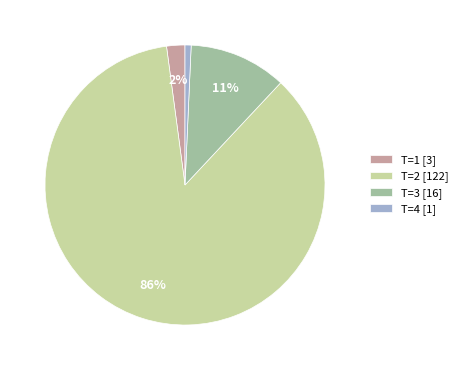

Rank the categories by value from highest to lowest.

T=2 [122], T=3 [16], T=1 [3], T=4 [1]